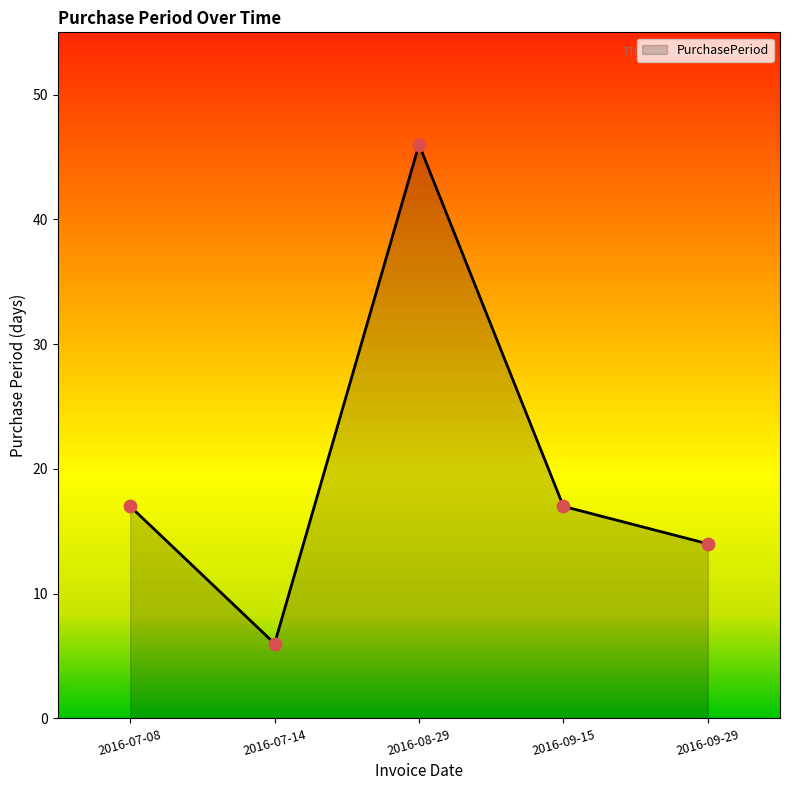

Between 2016-08-29 and 2016-09-29, which is larger?

2016-08-29